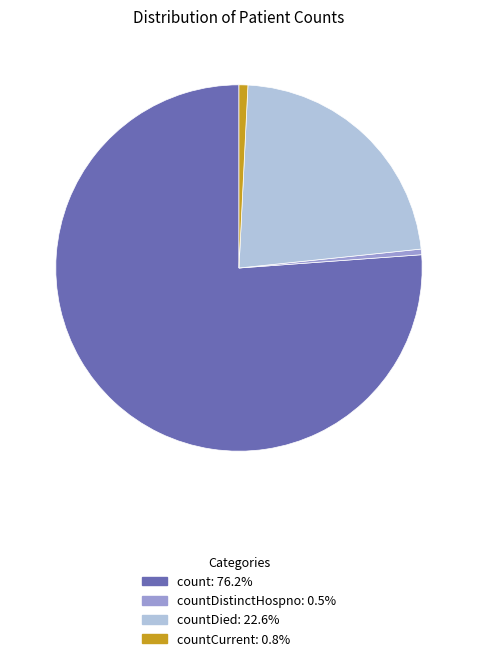

Is there any slice that represents more than half of the pie?

Yes